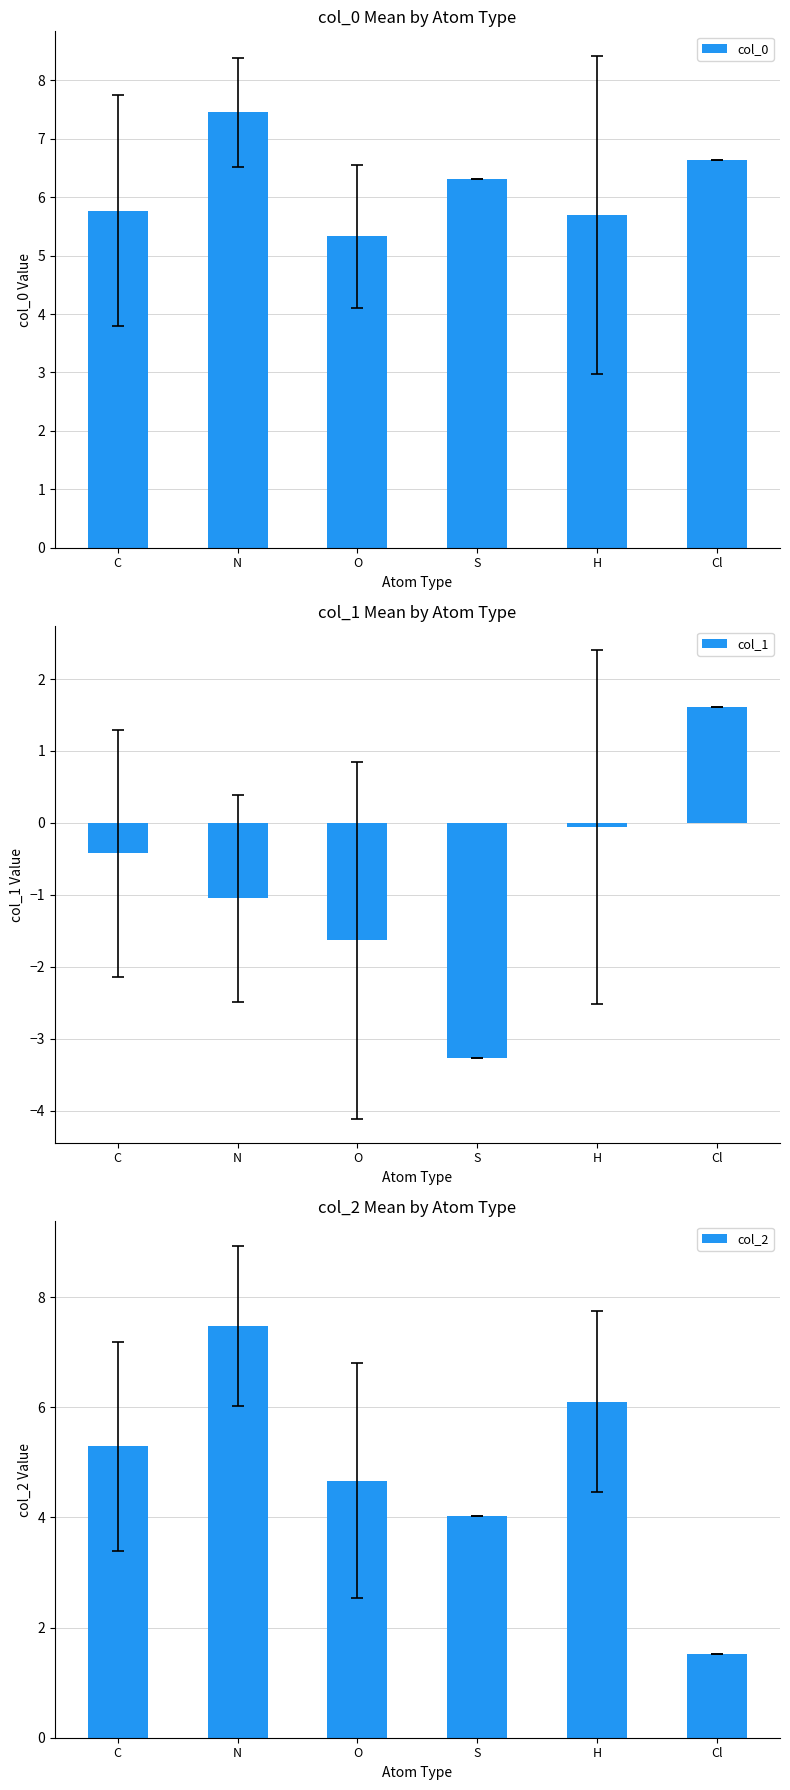

Which category has the highest value across all series?

N